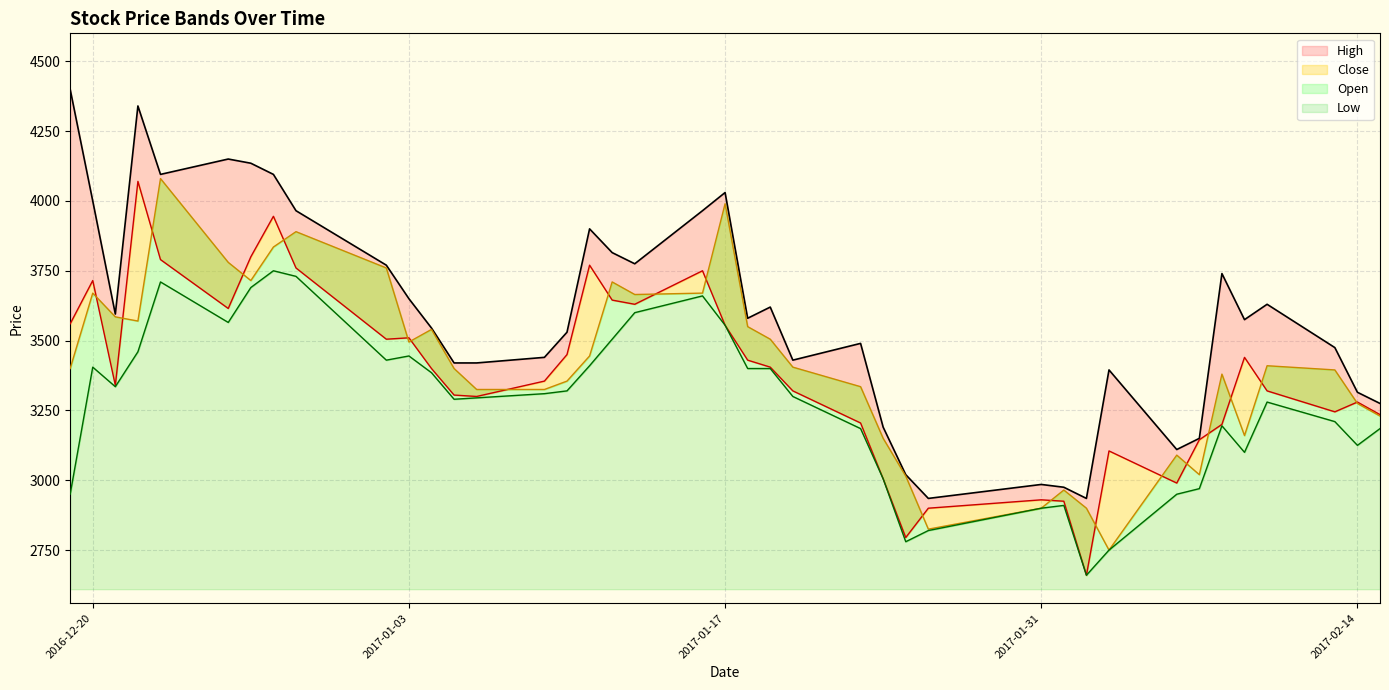

In Low, how many points are higher than both neighbors (excluding endpoints)?

8